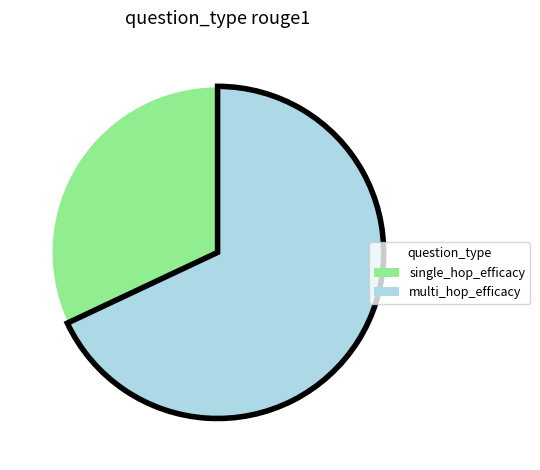

Is it true that single_hop_efficacy is 32% of the pie?

True